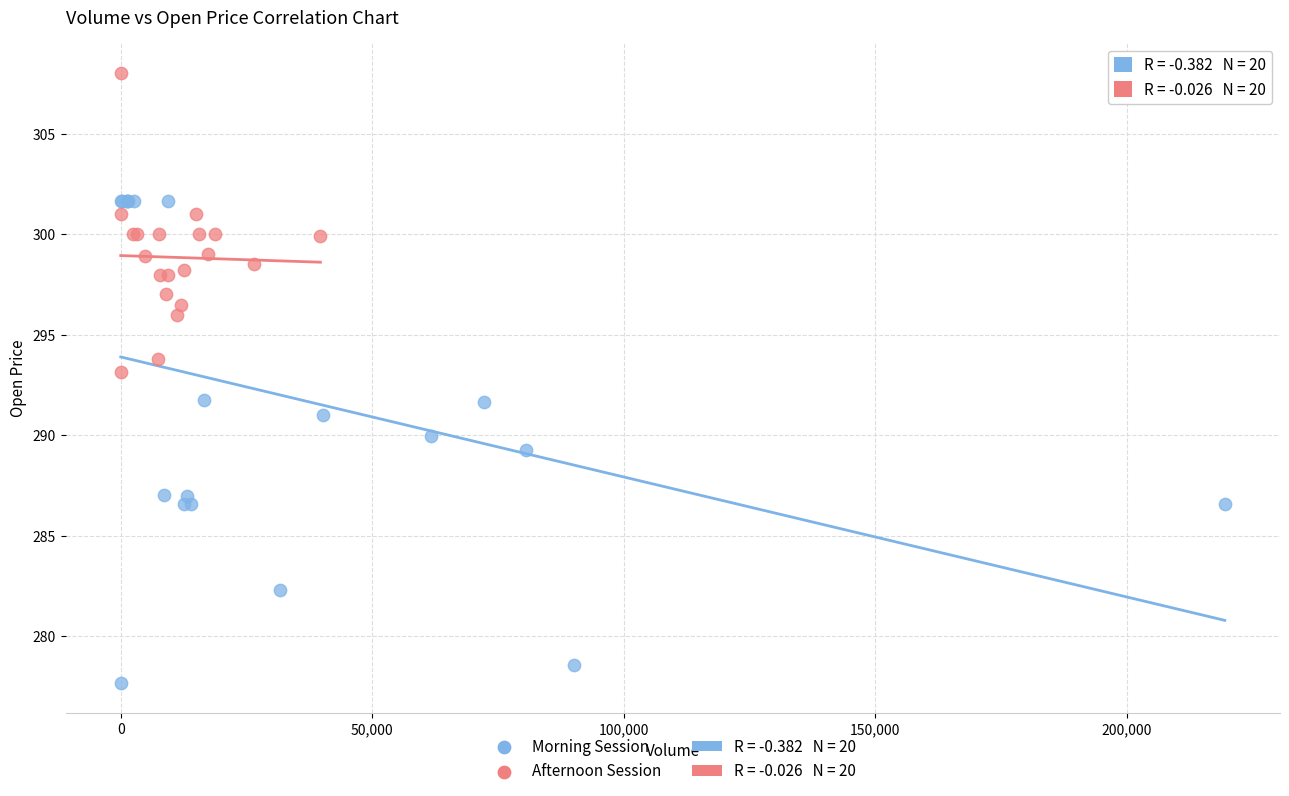

Which series contains the lowest Y value?

Morning Session